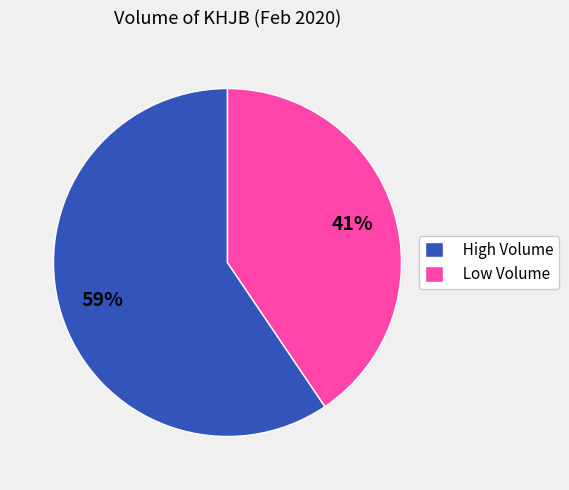

Do Low Volume and High Volume together represent more than half of the pie?

Yes